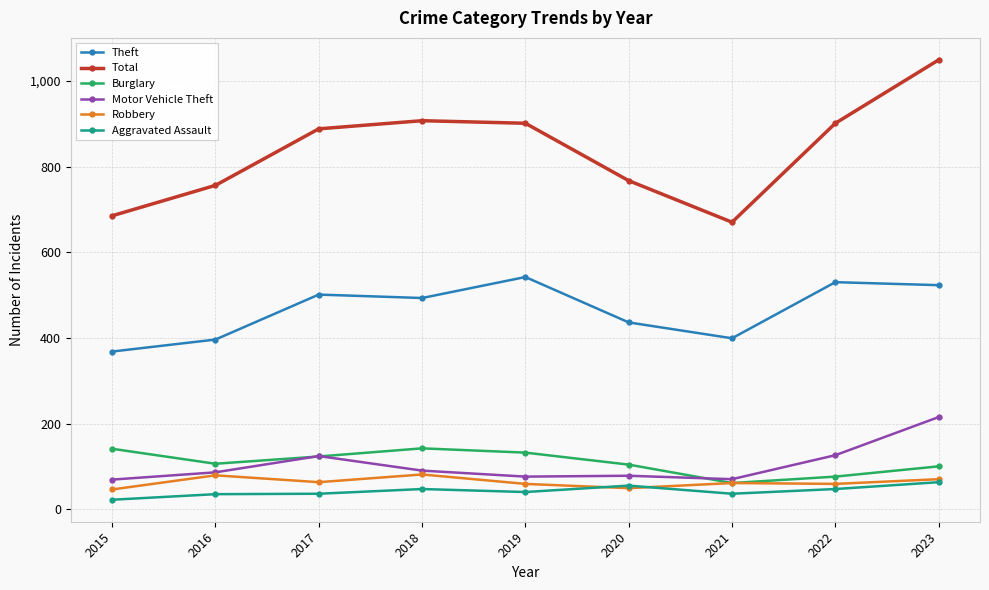

At which label is Theft closest to 455?

2020